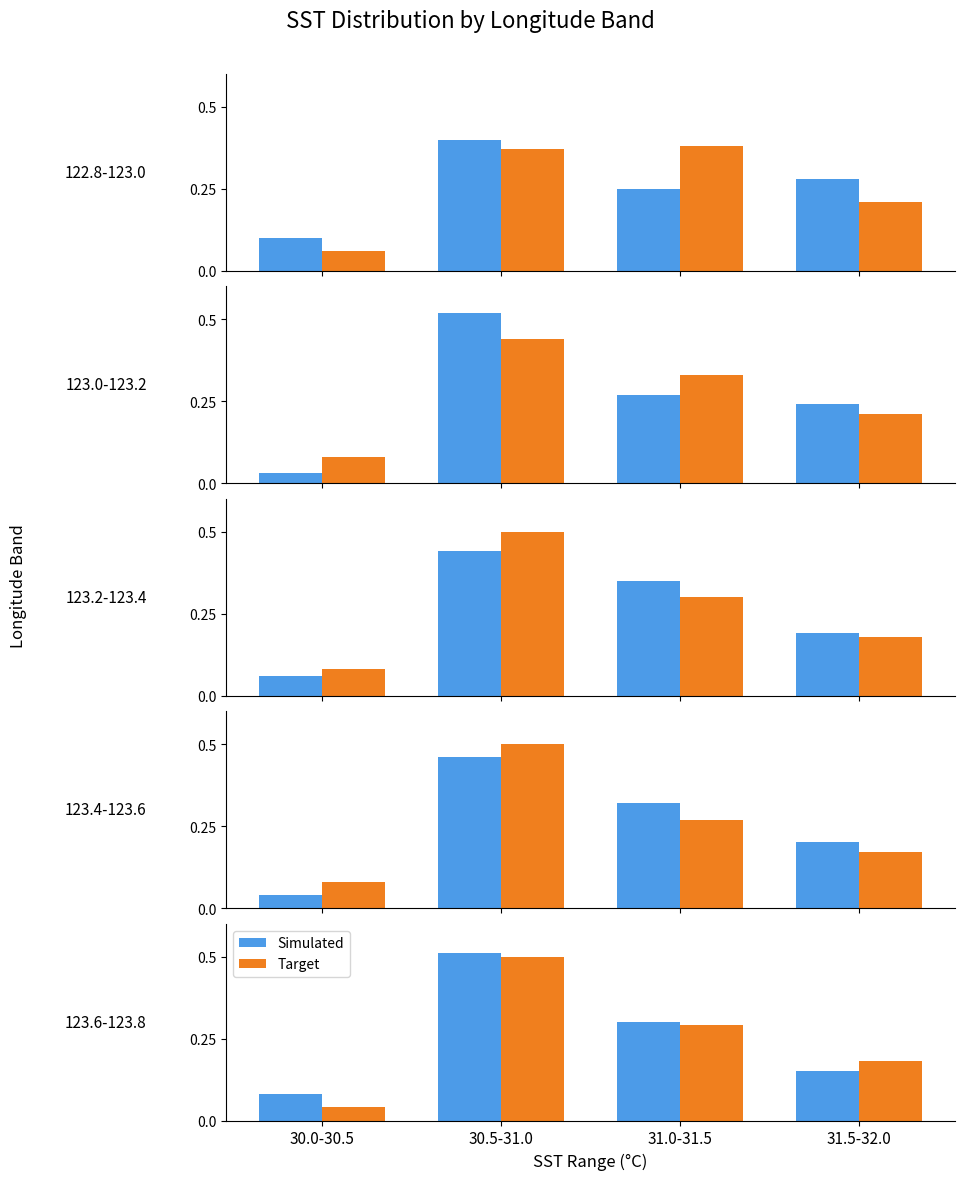

Which series has the largest total across all categories?

Simulated